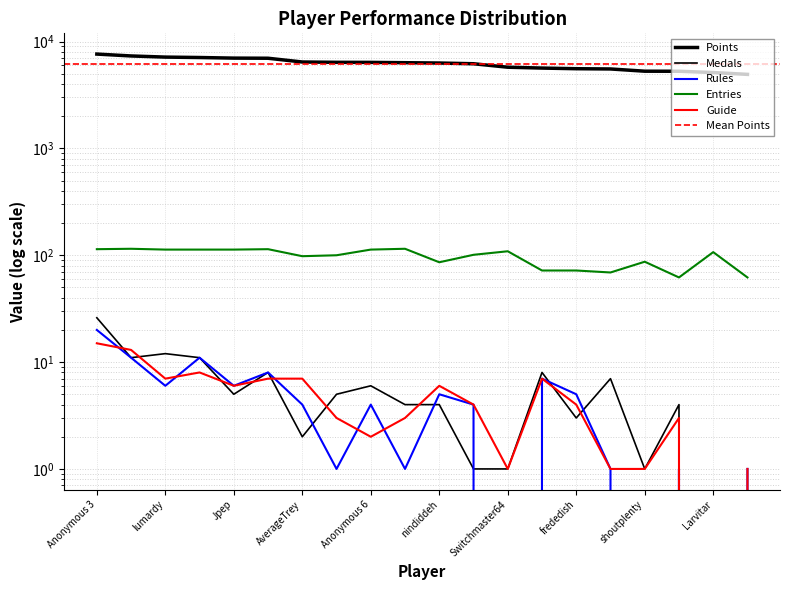

True or false: Entries has a value of 52 at Anonymous 6.

False